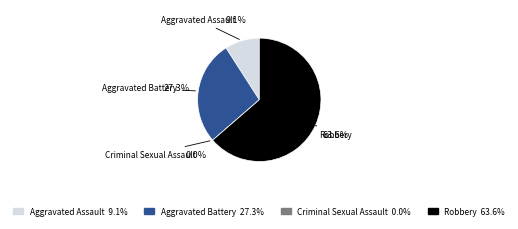

What is the total percentage of Aggravated Battery and Aggravated Assault?

36.4%